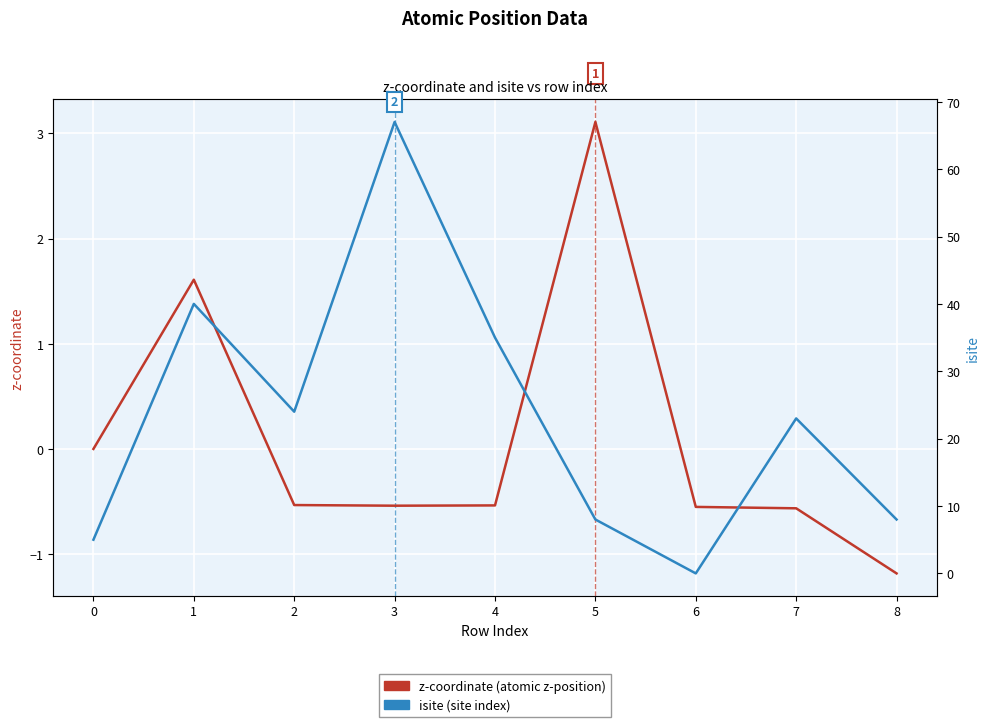

True or false: z-coordinate and isite intersect in this chart.

False